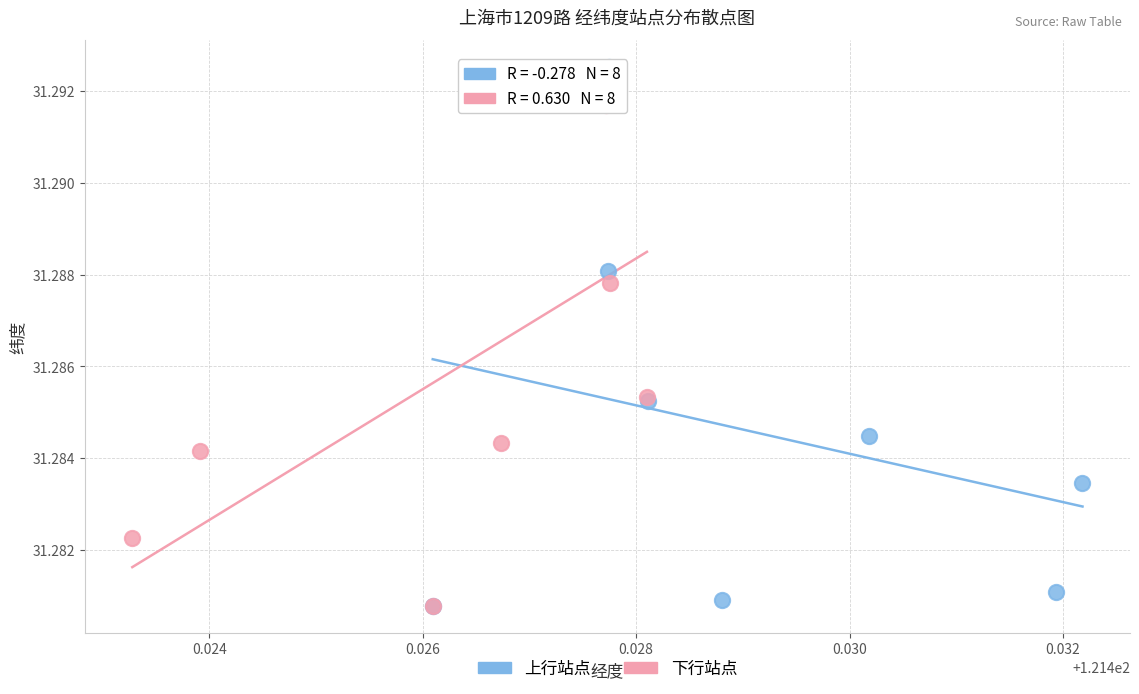

What are all the series names shown in the legend?

上行站点, 下行站点